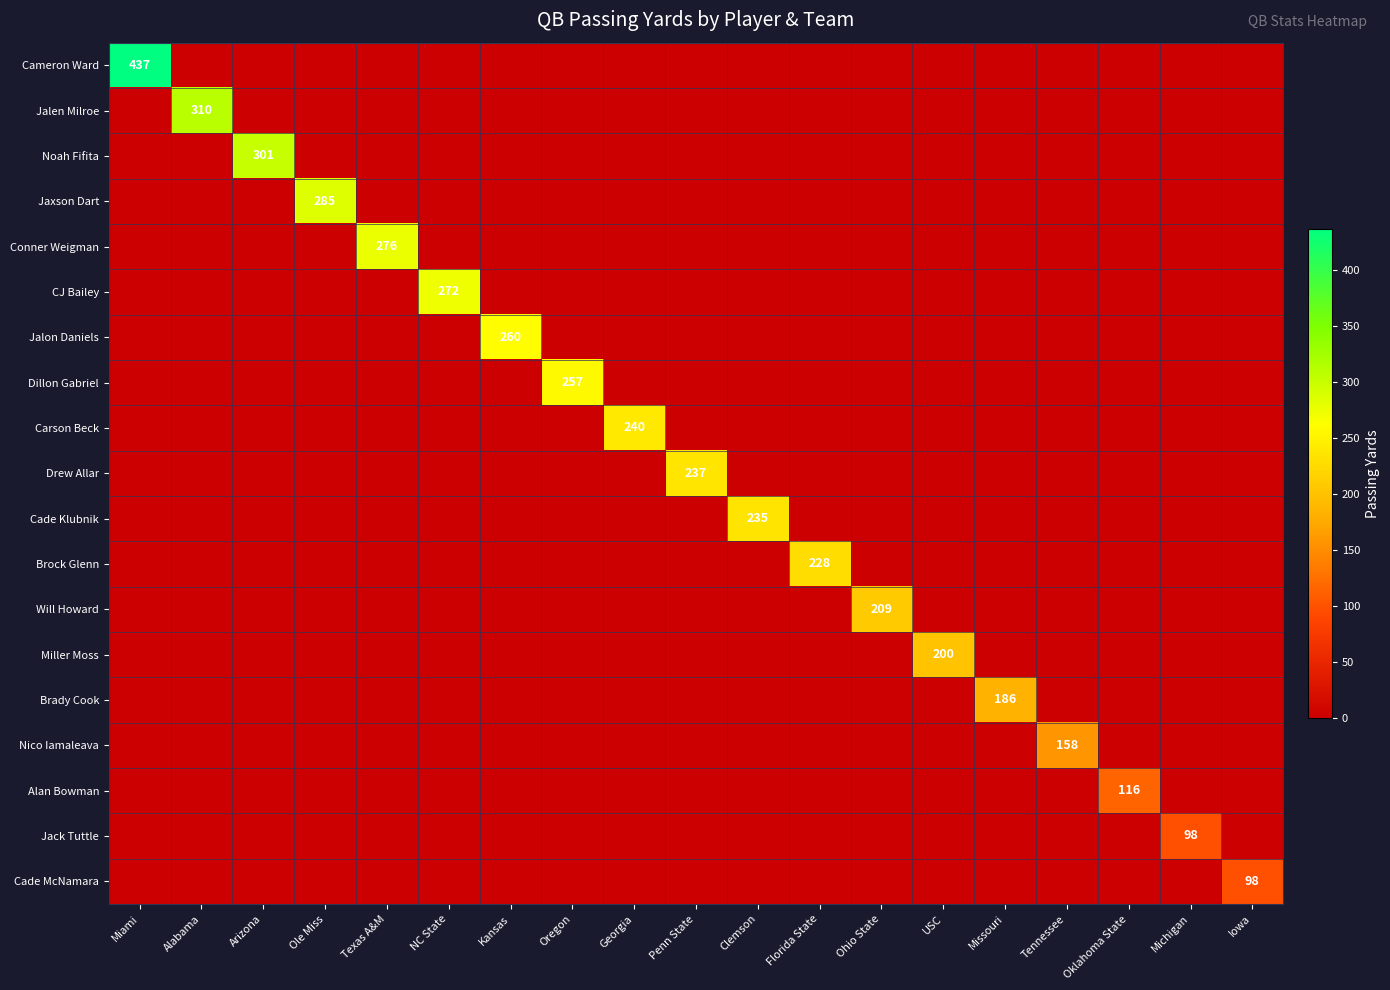

True or false: Alan Bowman has a value of 28 at Oklahoma State.

False